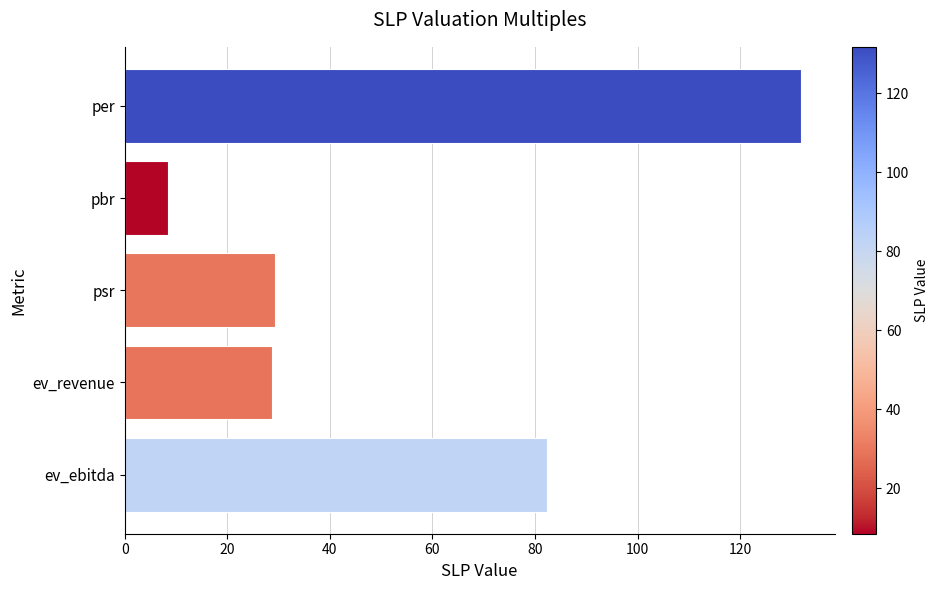

What is the change in value from per to pbr?

-123.4